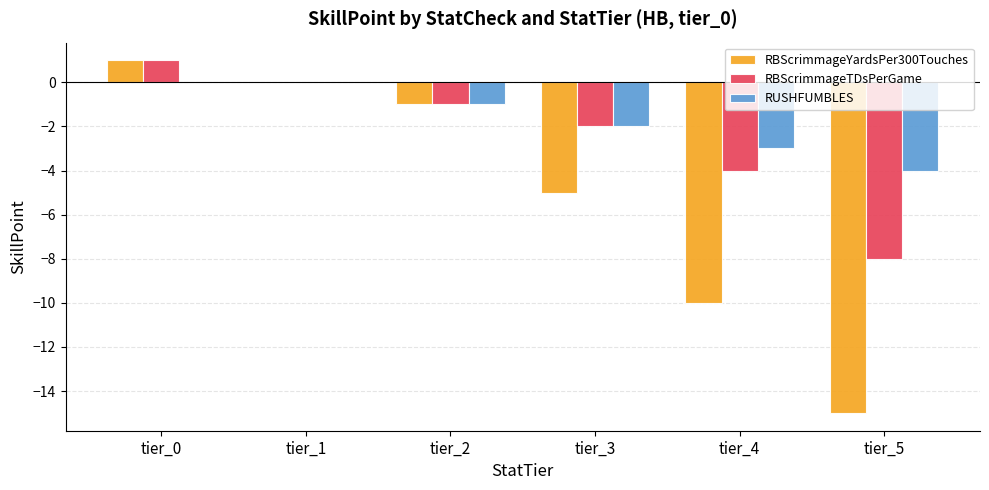

True or false: RUSHFUMBLES has a value of -1 at tier_2.

True